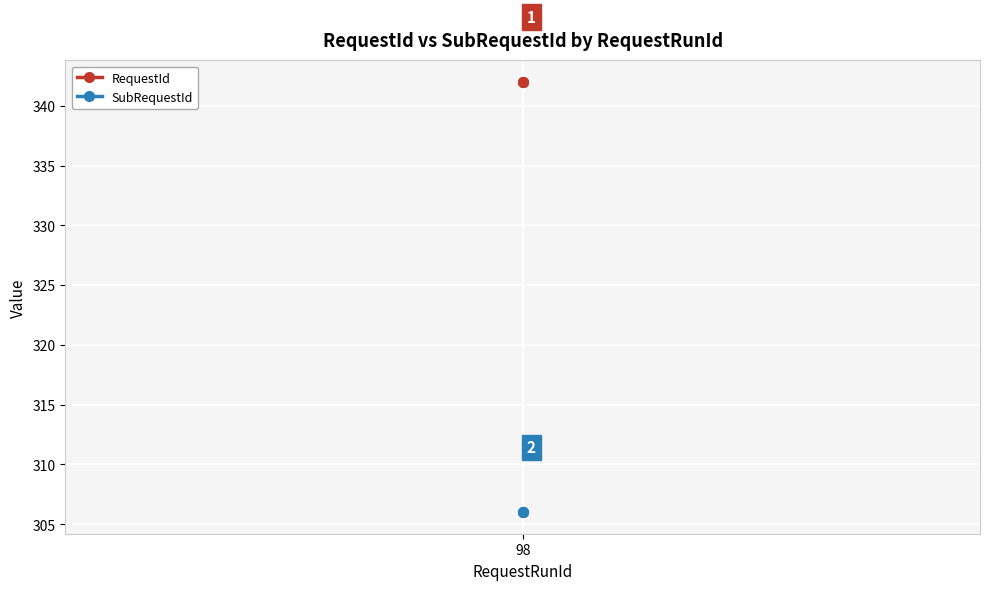

At which label is SubRequestId closest to 306?

98